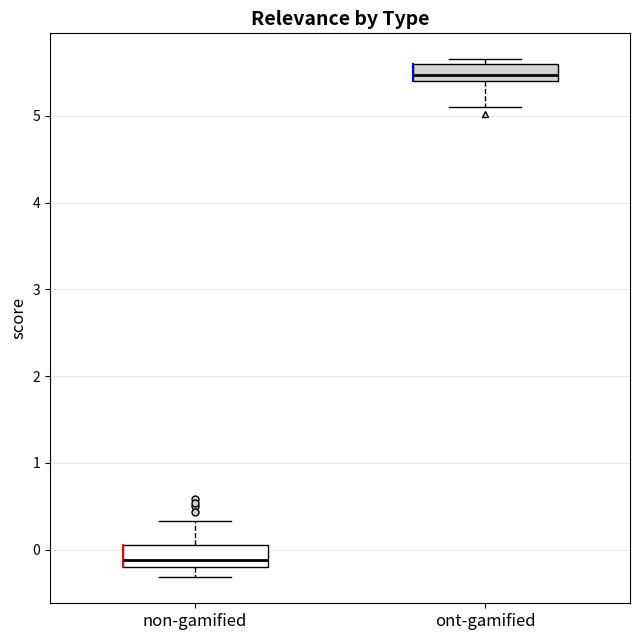

Where is the lower edge of the box for ont-gamified on the y-axis? The values are not printed on the chart, so give them approximately, as read against the axis.

5.4